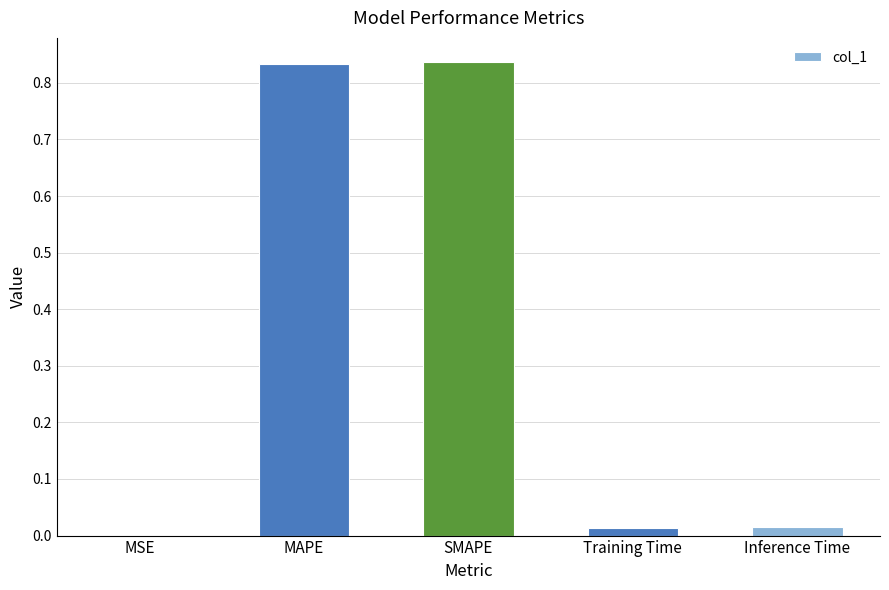

True or false: the data shows 0.0 at Training Time.

True